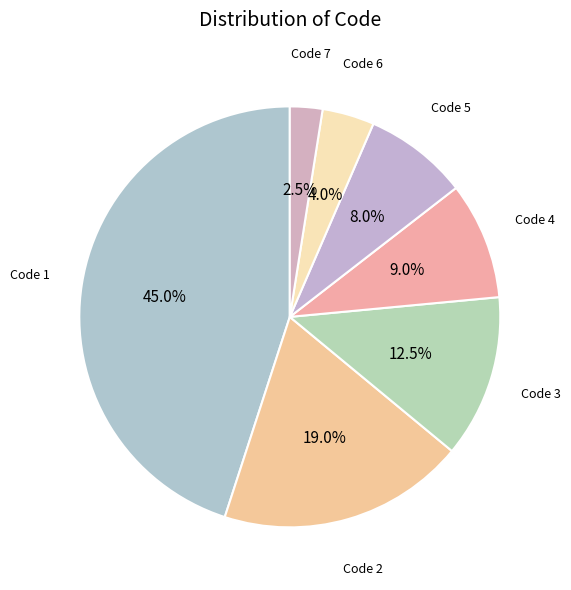

Is the sum of Code 5 and Code 7 greater than half?

No